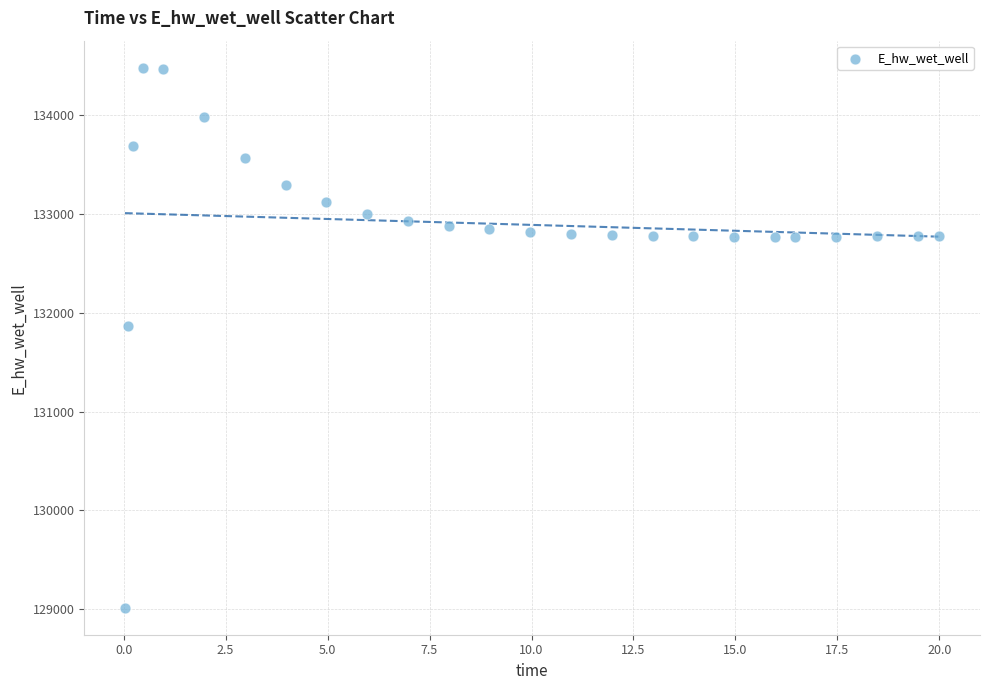

What is the range of X values (max minus min)?

20.0